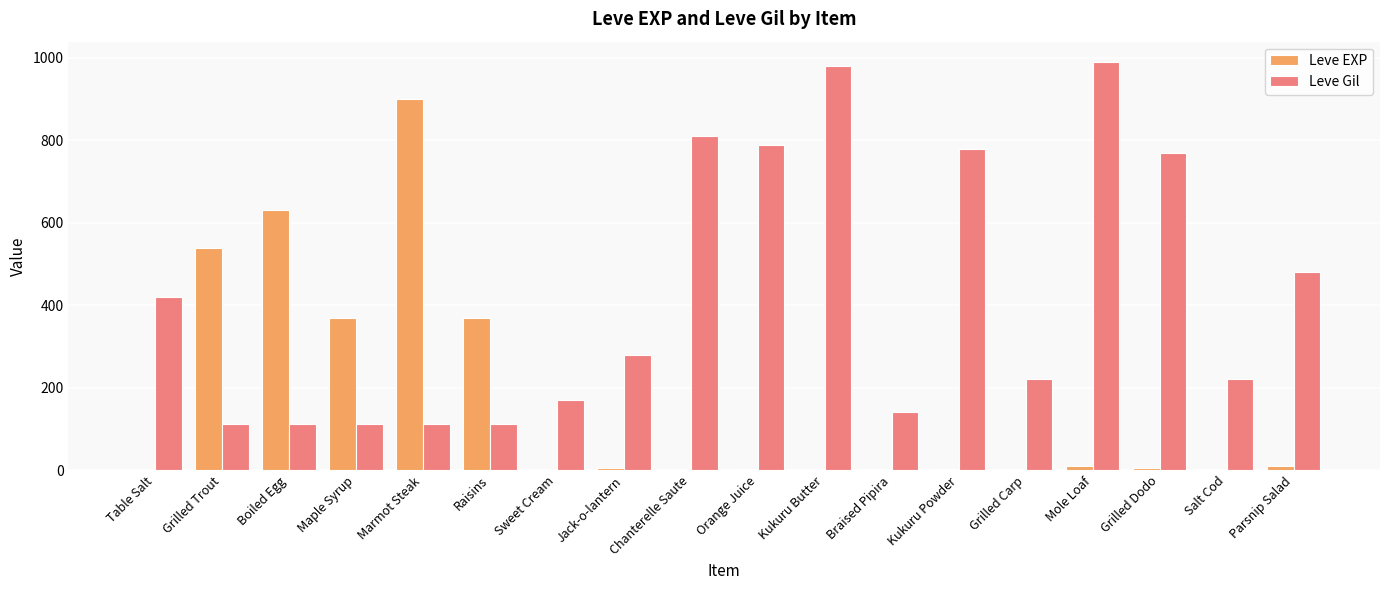

Is it true that Leve Gil equals 545 at Kukuru Powder?

False